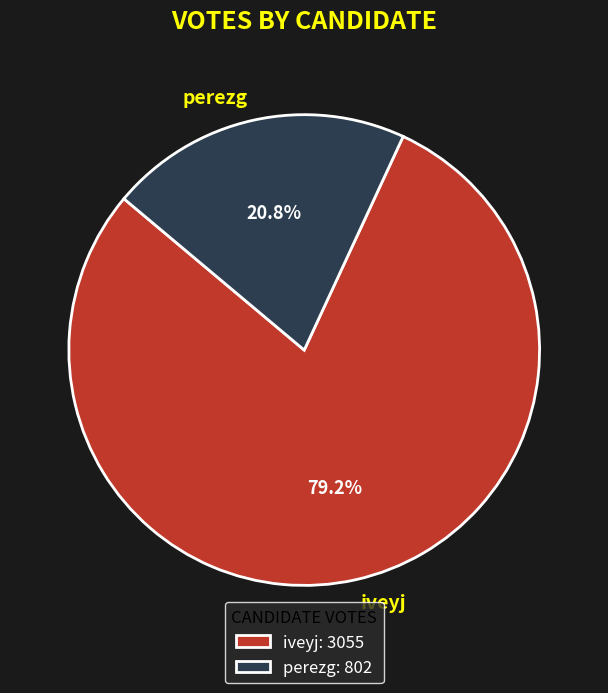

What percentage do perezg and iveyj together represent?

100.0%